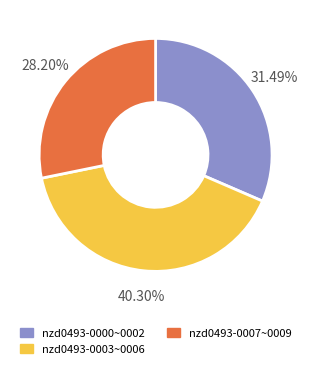

Is there a majority slice in this chart?

No